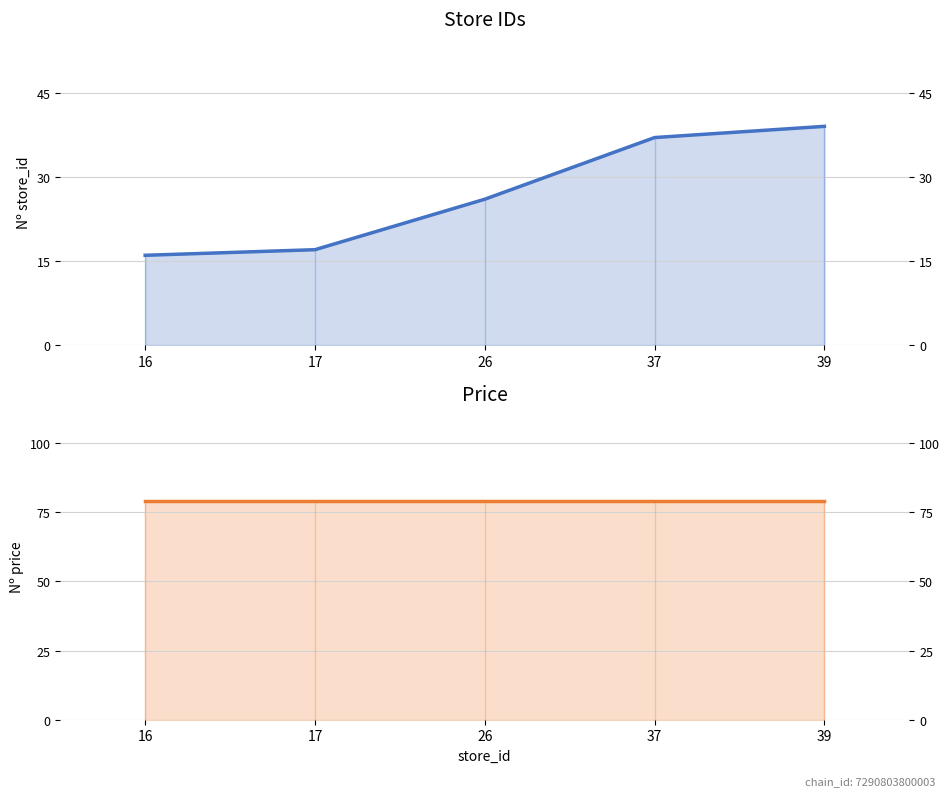

True or false: store_id has more than 1 points higher than both neighbors.

False